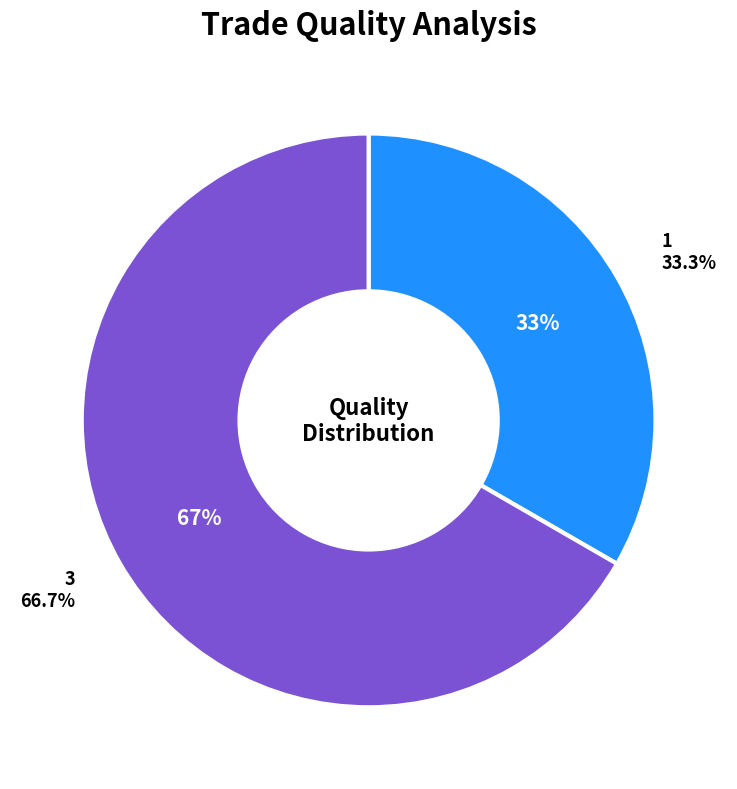

The 3 slice represents 67% of the pie. True or false?

True